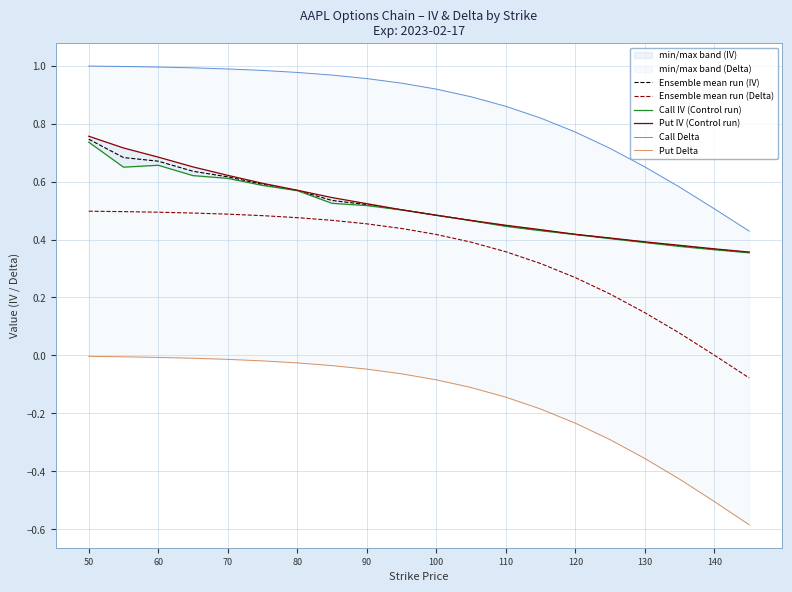

True or false: Ensemble mean run (IV) and Ensemble mean run (Delta) cross at least once.

False